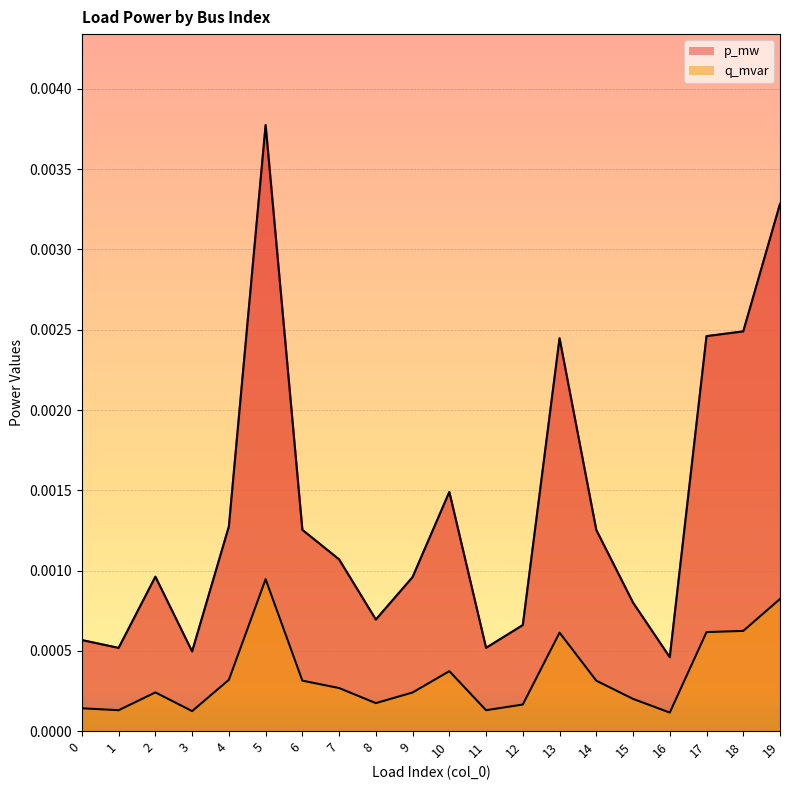

At which category does p_mw reach its first local valley?

1